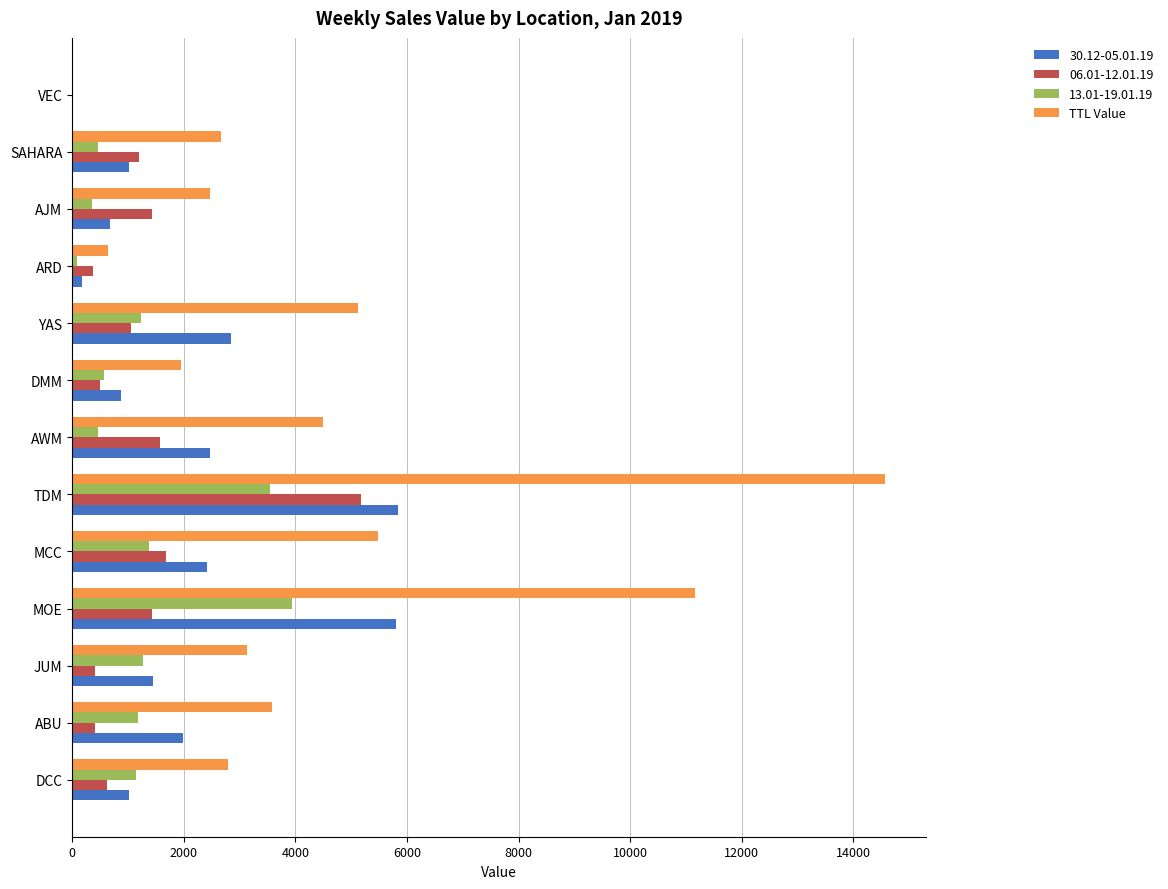

At which category is the sum across all series the highest?

TDM